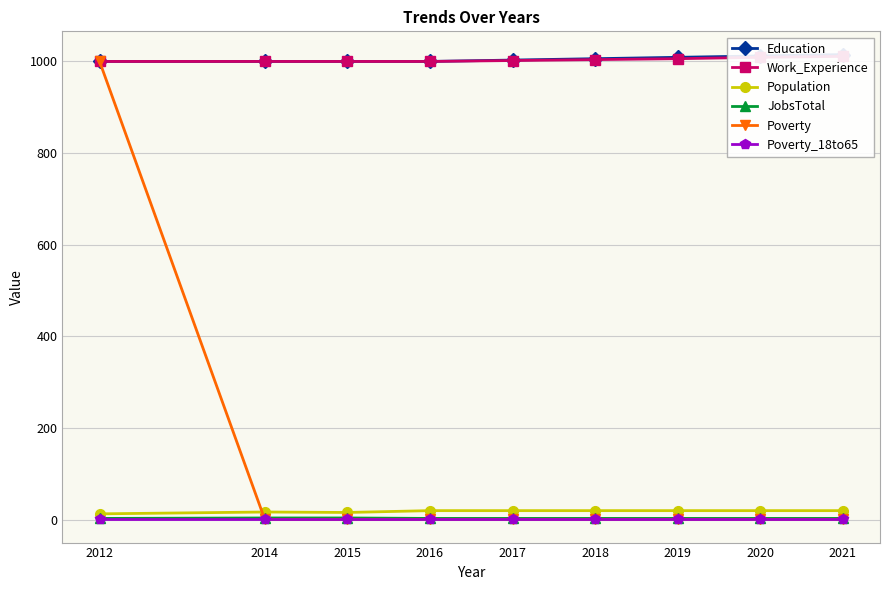

The JobsTotal series shows 3 at 2020. True or false?

True